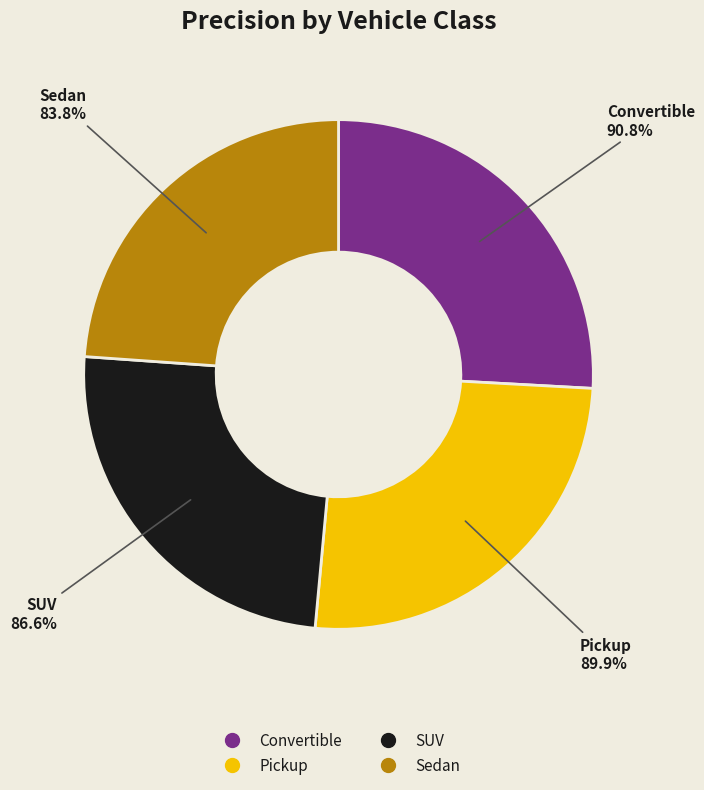

Rank the categories by value from lowest to highest.

Sedan, SUV, Pickup, Convertible